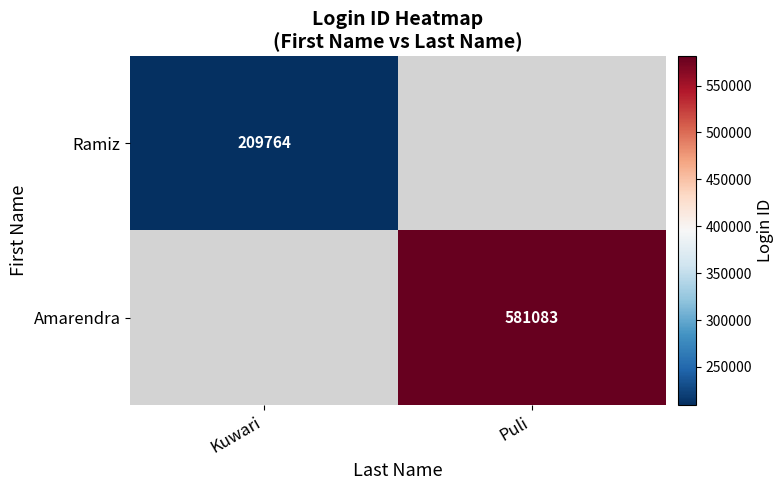

The Ramiz series shows 90610 at Kuwari. True or false?

False